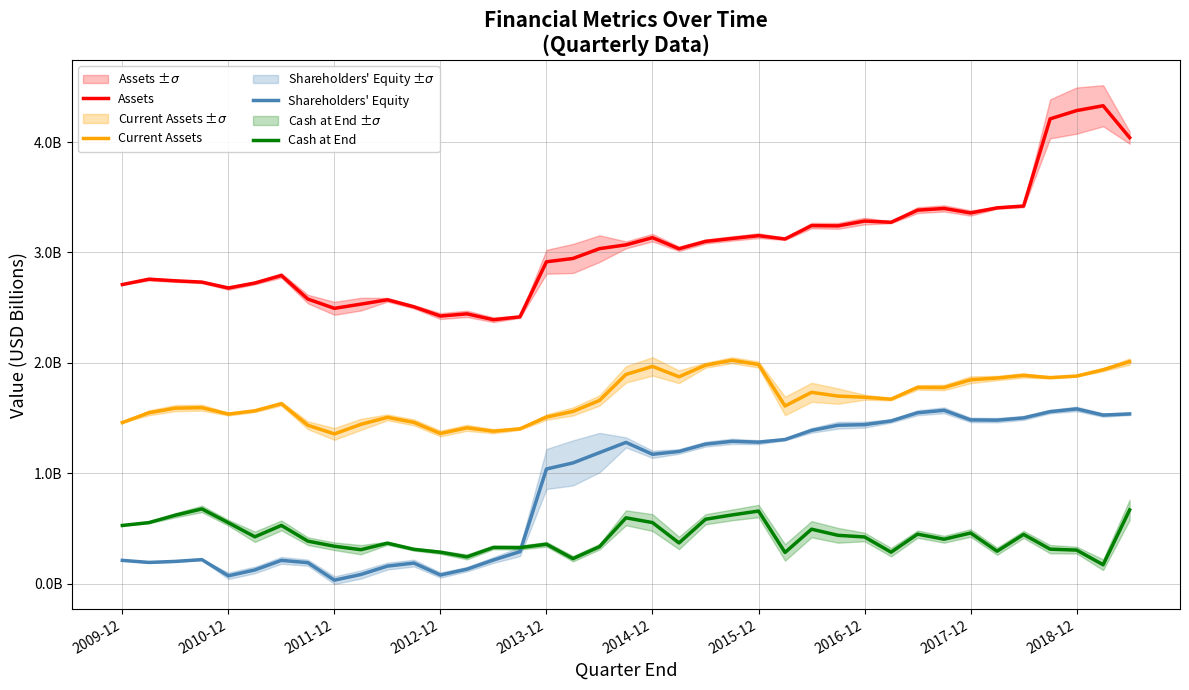

In Shareholders' Equity, how many points are lower than both neighbors (excluding endpoints)?

8